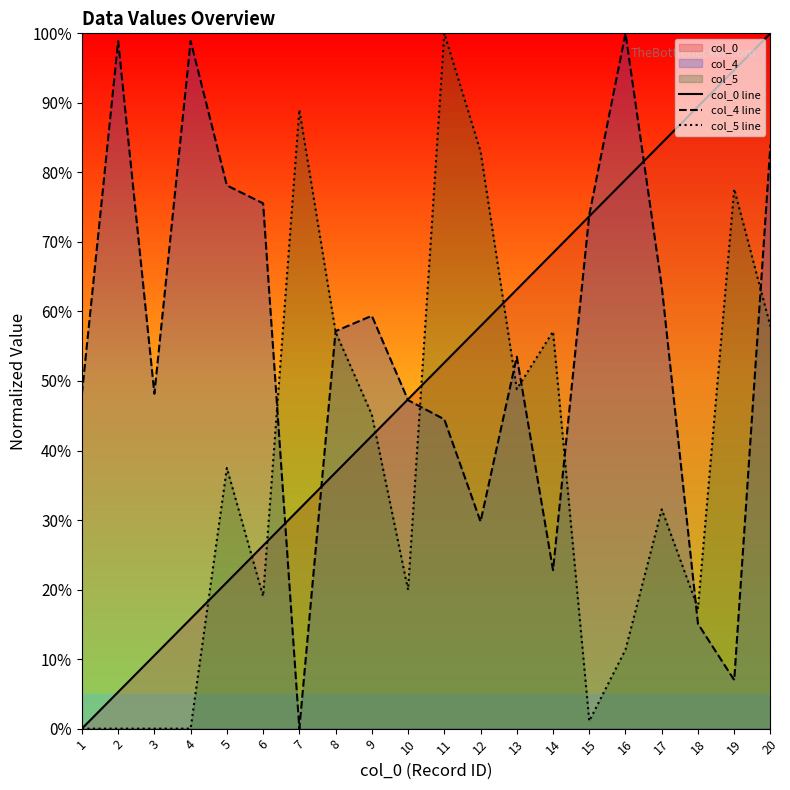

What is the average value of the col_4 line series?

55.3